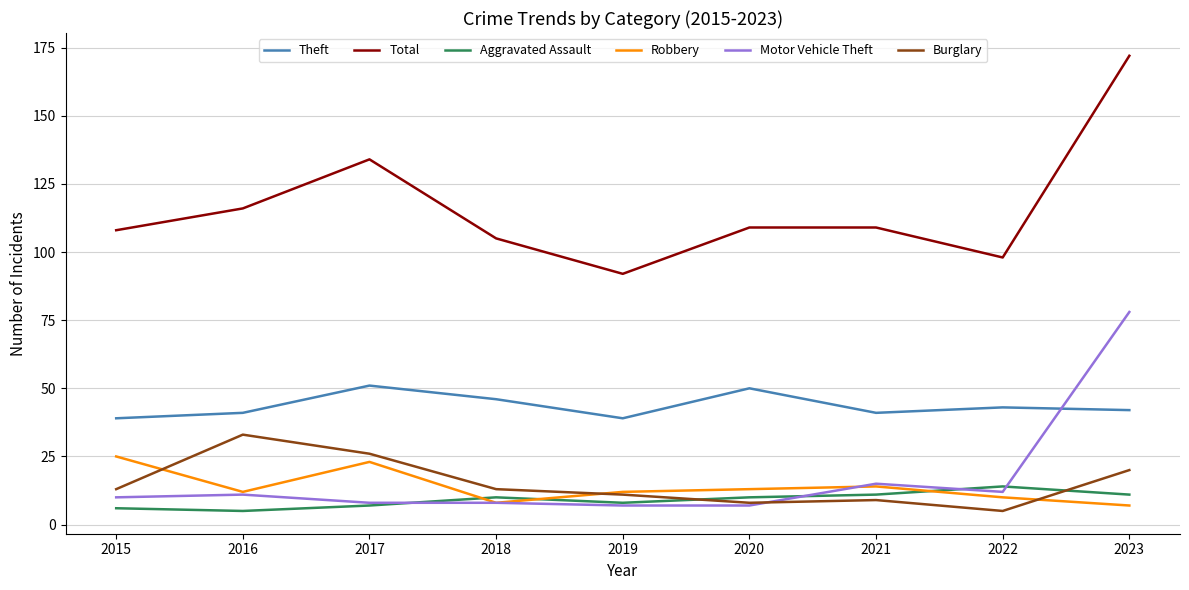

Does the chart display data point markers on the line(s)?

No